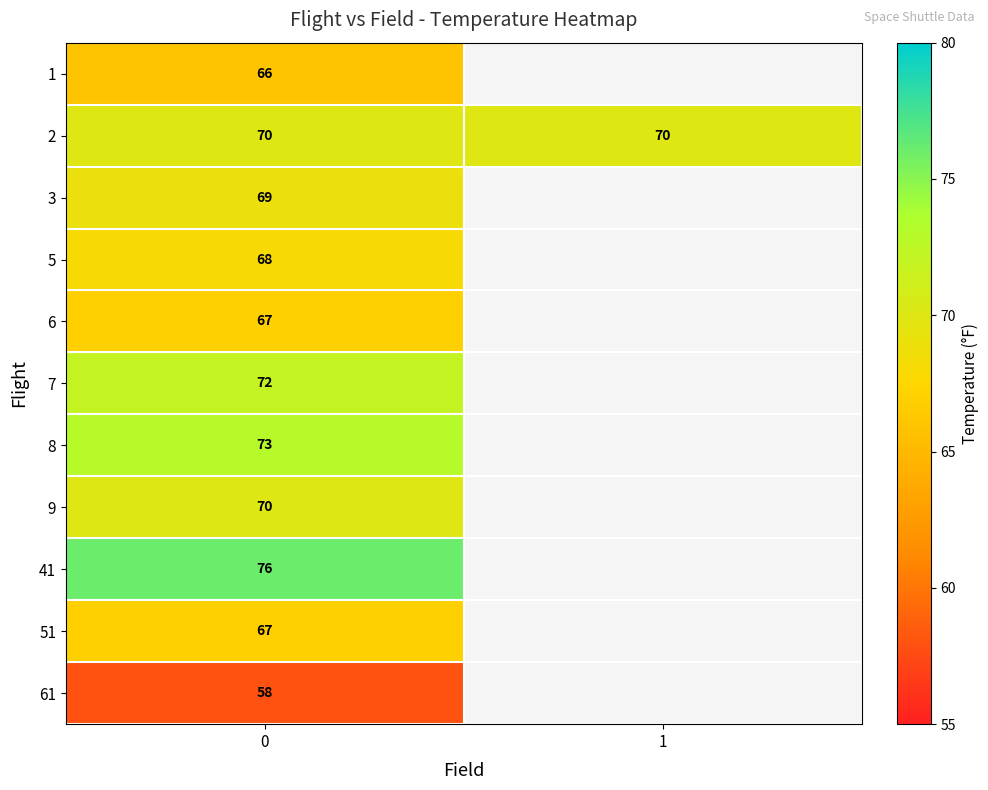

The row_1 series shows 70.0 at 0. True or false?

True